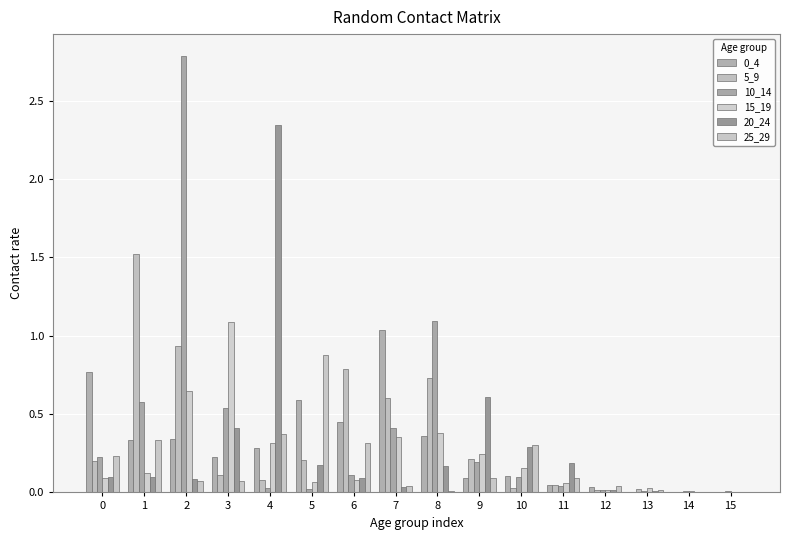

Reading left to right, what are all the values shown in this chart?

0_4: 0.8	0.3	0.3	0.2	0.3	0.6	0.4	1.0	0.4	0.1	0.1	0.0	0.0	0.0	0.0	0.0
5_9: 0.2	1.5	0.9	0.1	0.1	0.2	0.8	0.6	0.7	0.2	0.0	0.0	0.0	0.0	0.0	0.0
10_14: 0.2	0.6	2.8	0.5	0.0	0.0	0.1	0.4	1.1	0.2	0.1	0.0	0.0	0.0	0.0	0.0
15_19: 0.1	0.1	0.6	1.1	0.3	0.1	0.1	0.4	0.4	0.2	0.2	0.1	0.0	0.0	0.0	0.0
20_24: 0.1	0.1	0.1	0.4	2.3	0.2	0.1	0.0	0.2	0.6	0.3	0.2	0.0	0.0	0.0	0.0
25_29: 0.2	0.3	0.1	0.1	0.4	0.9	0.3	0.0	0.0	0.1	0.3	0.1	0.0	0.0	0.0	0.0